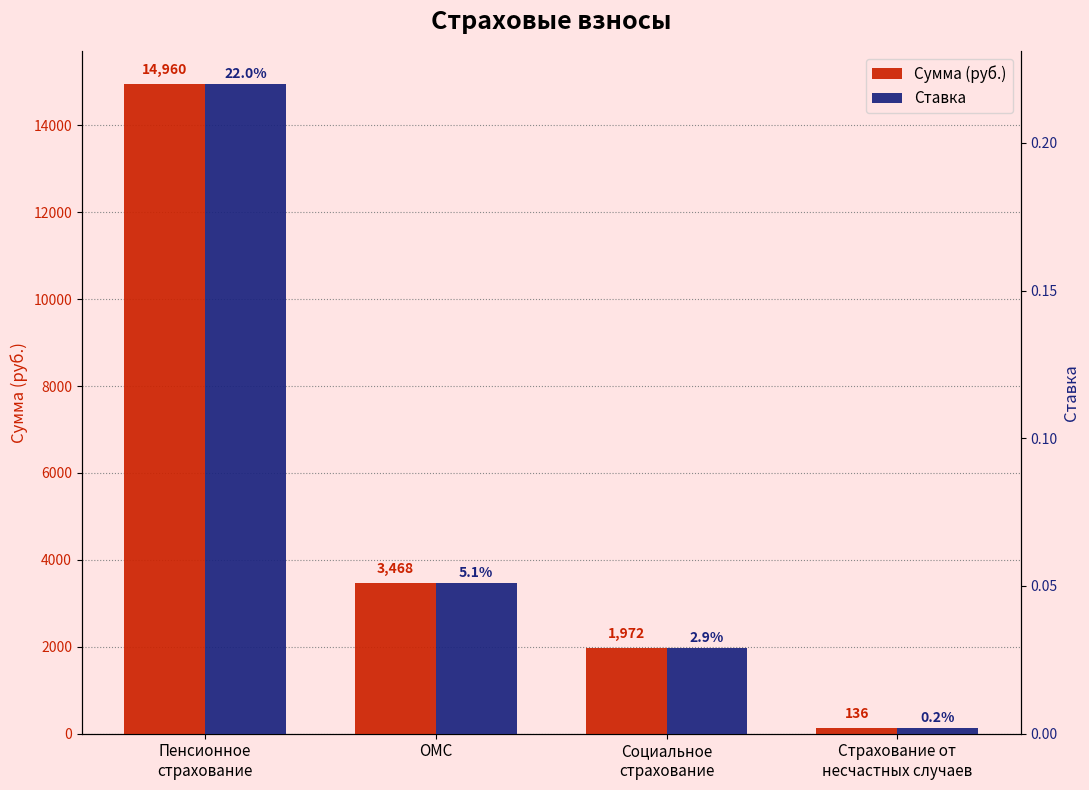

What are all the series names shown in the legend?

Сумма (руб.), Ставка